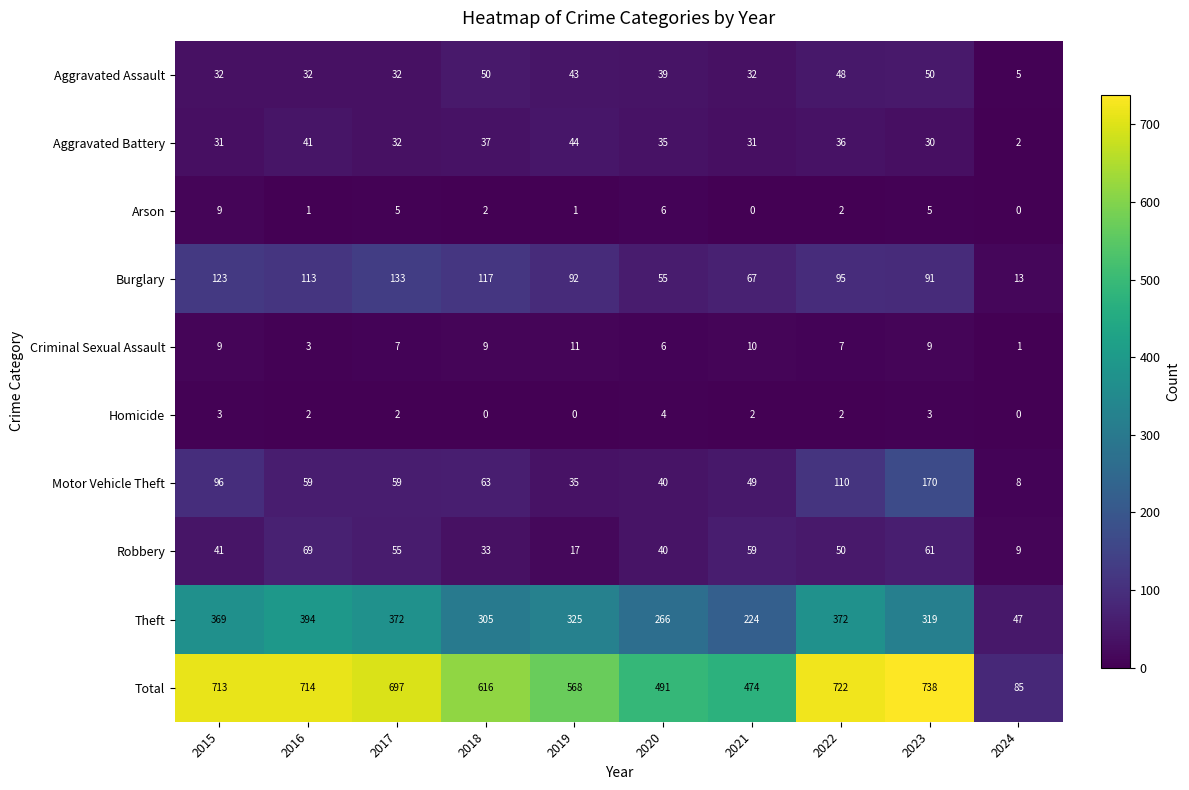

Where is Aggravated Battery nearest to the value 23?

2023